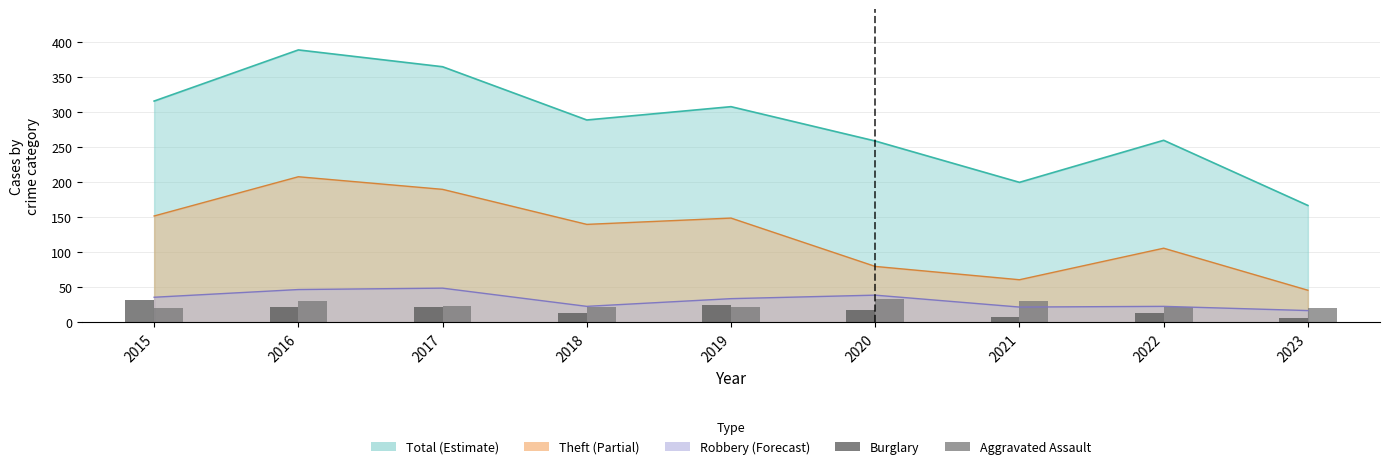

What is the average value of the Aggravated Assault series?

25